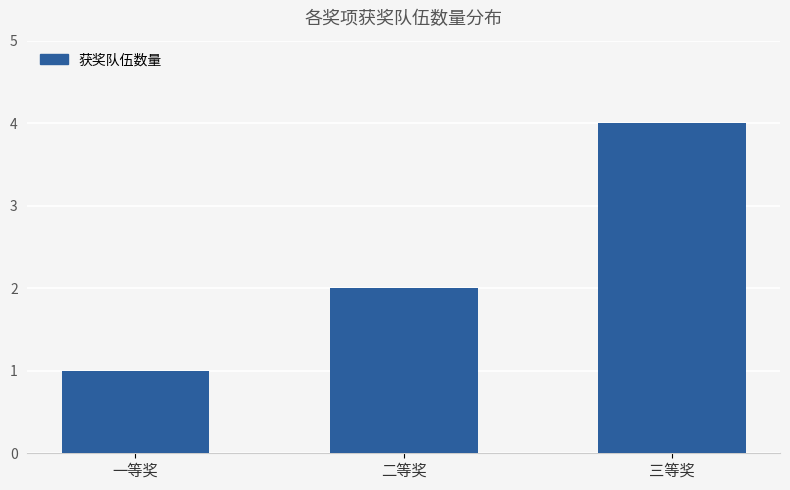

Reading left to right, list all the values displayed in this chart.

一等奖=1	二等奖=2	三等奖=4